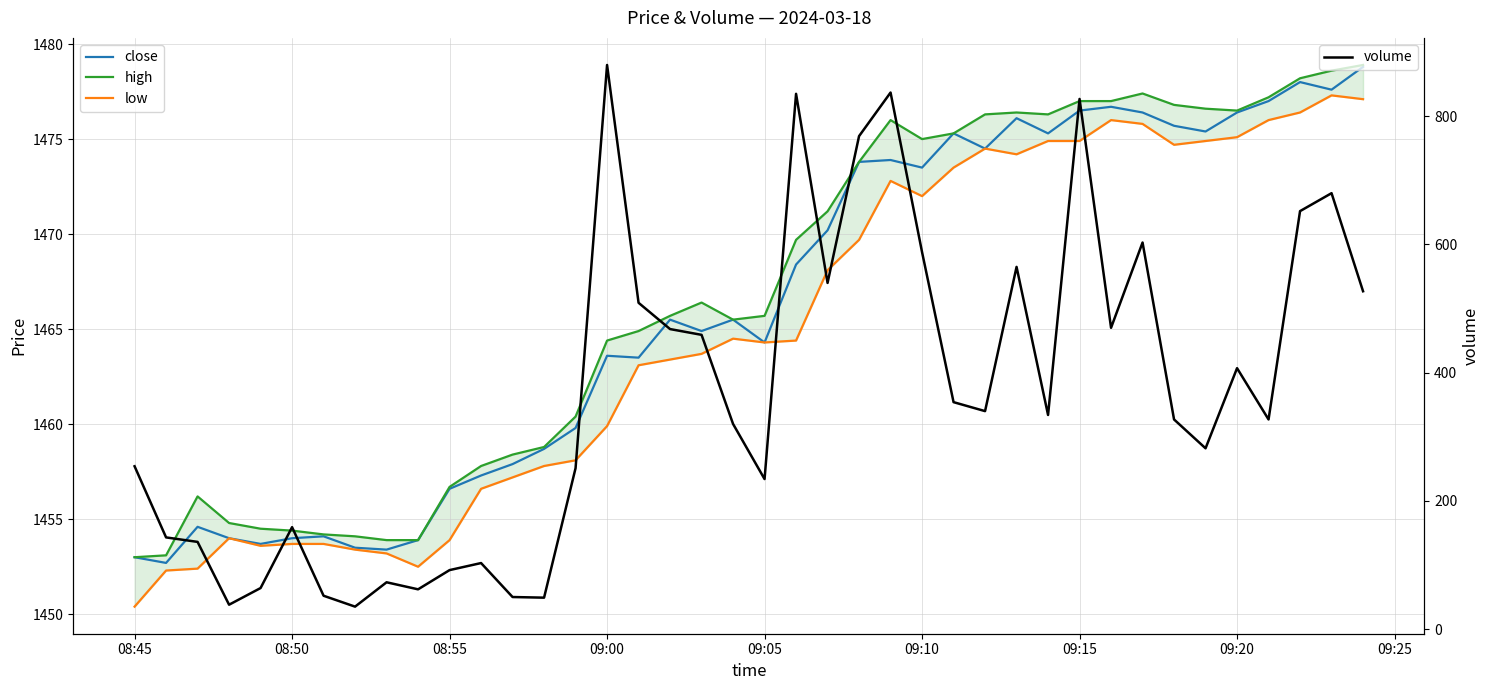

What is the lowest value of the volume series?

35